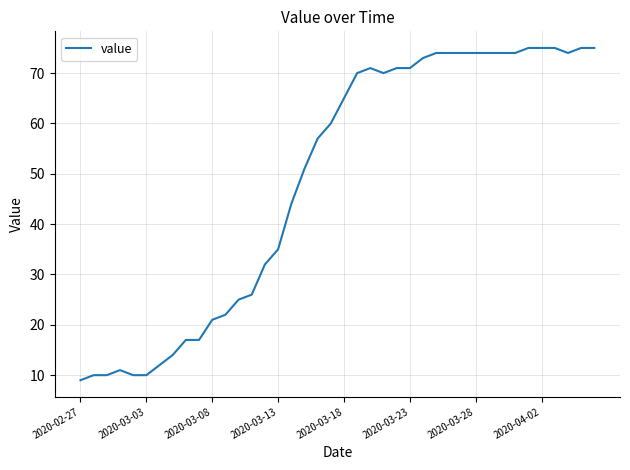

What is the average value?

49